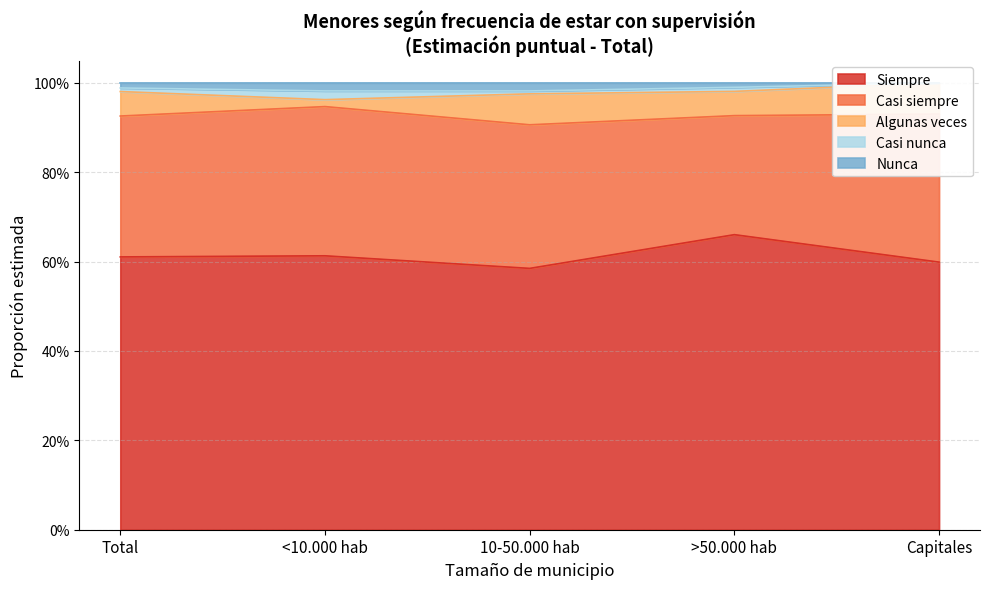

How many interior local peaks does the Casi siempre series have?

1